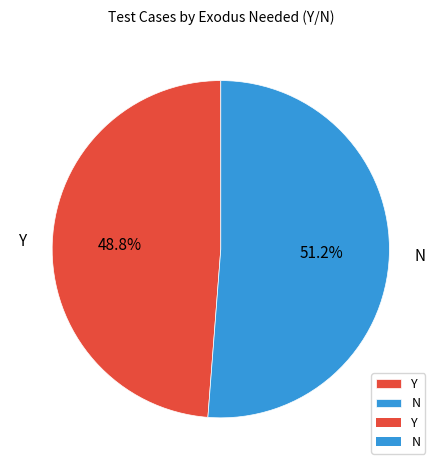

What percentage is the Y slice, to the nearest percent?

49%